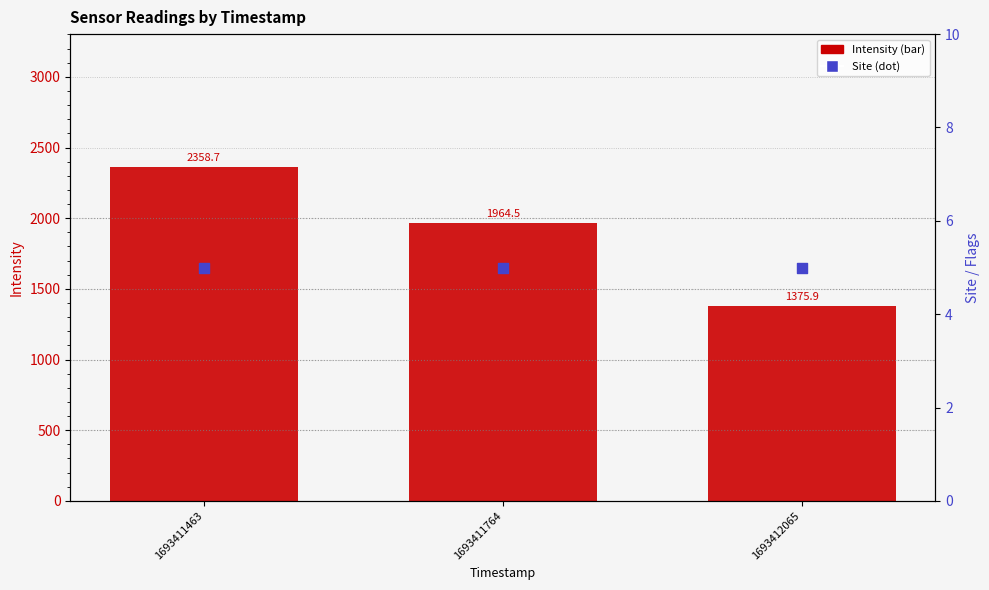

At how many categories does at least one series exceed 892?

3